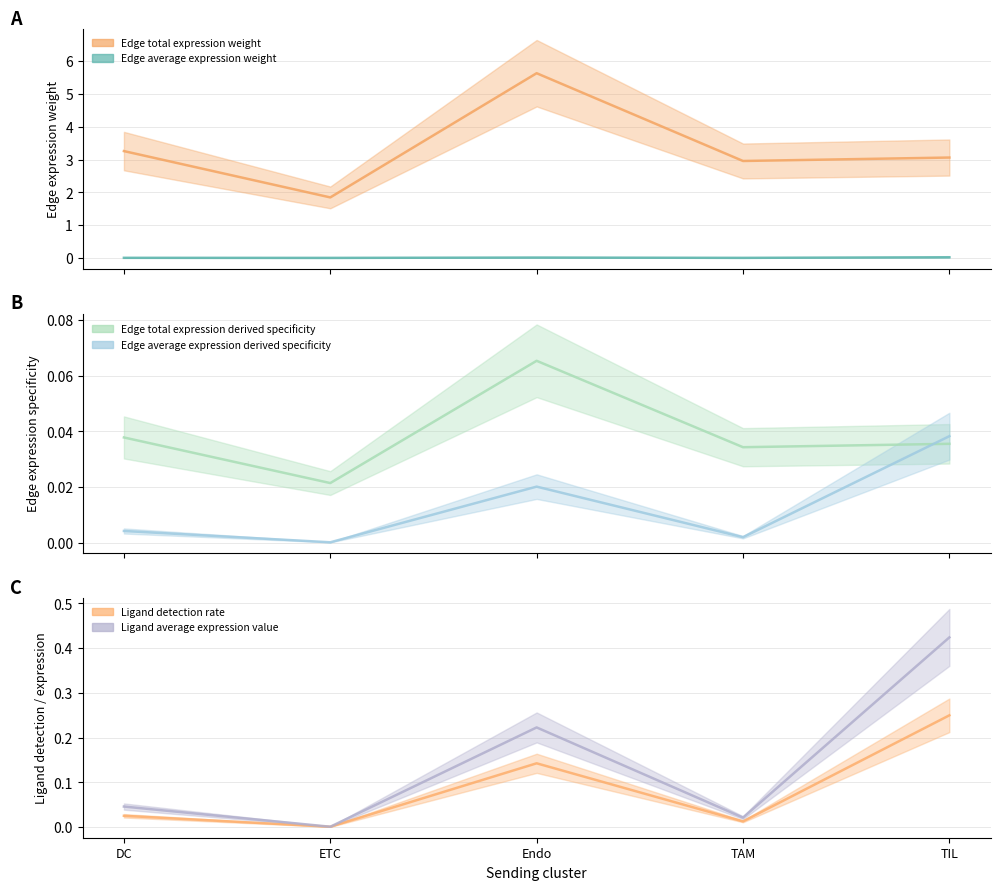

At which label does Edge average expression weight reach its minimum?

ETC